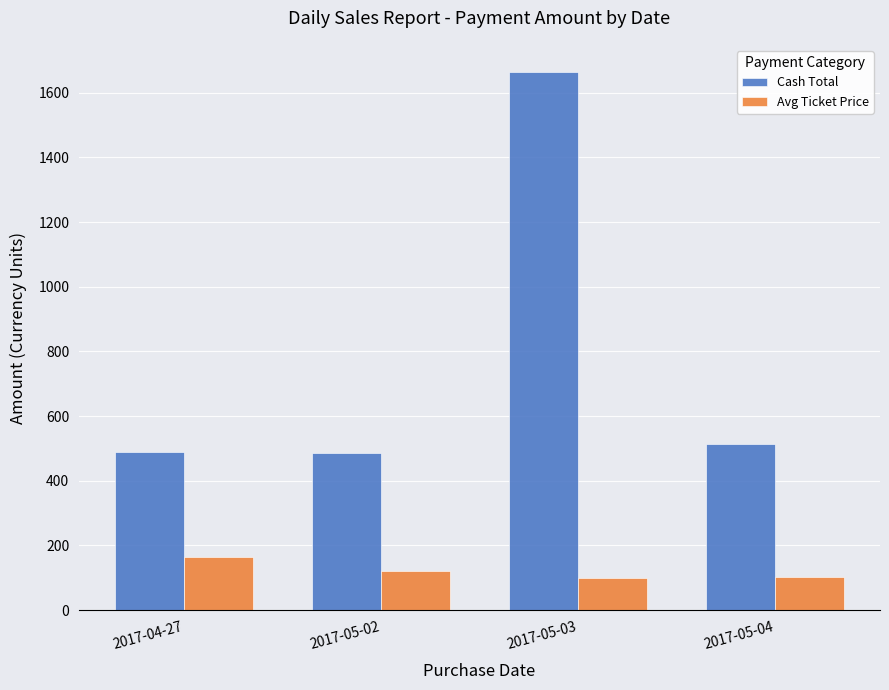

What is the value of the Avg Ticket Price bar at the 2nd from the left?

121.5